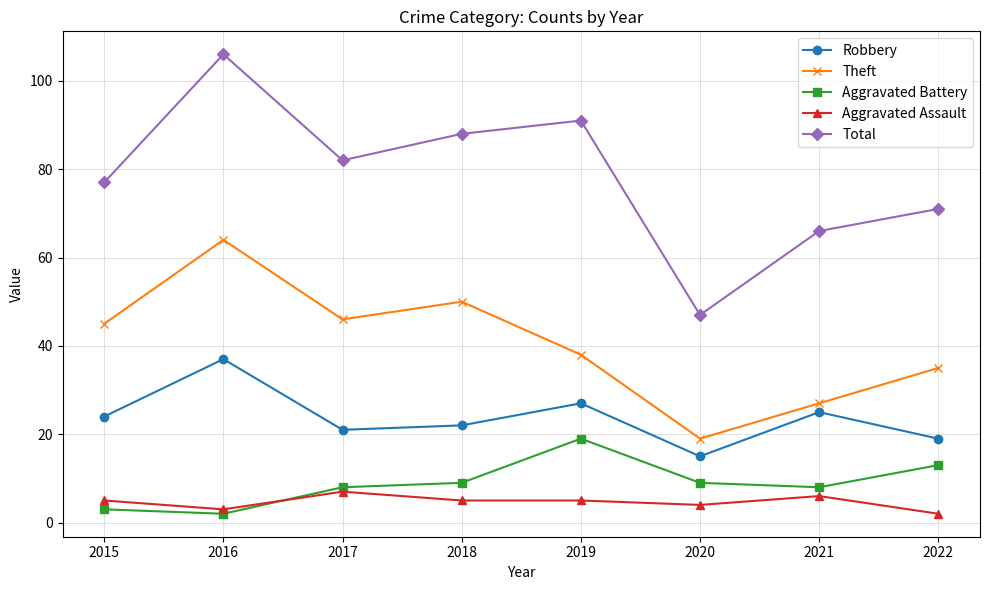

What is the greatest value displayed?

106